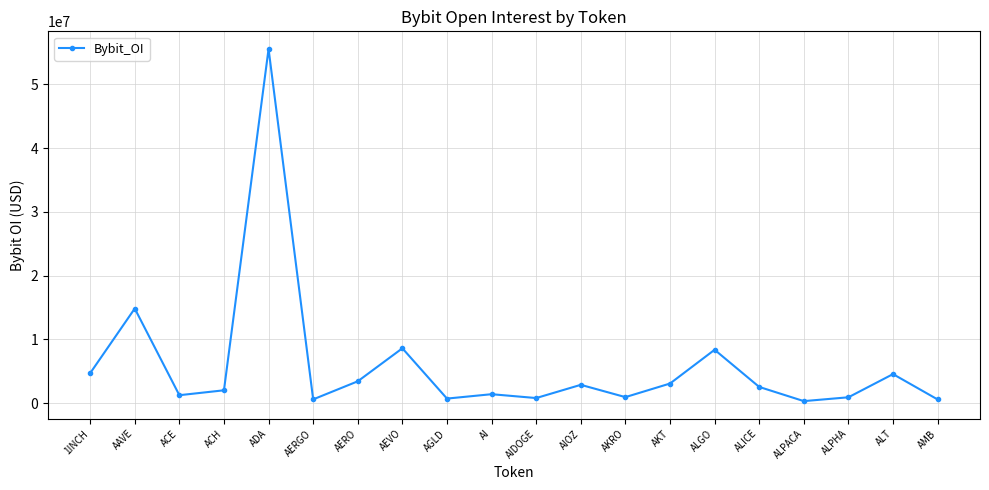

Is it true that the value at AIDOGE is 815034?

True